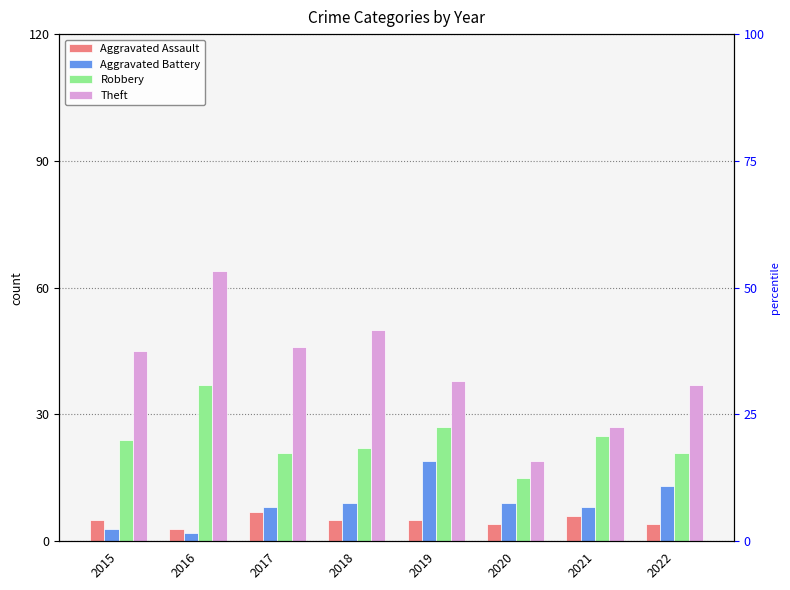

Which series has the largest range (max minus min)?

Theft